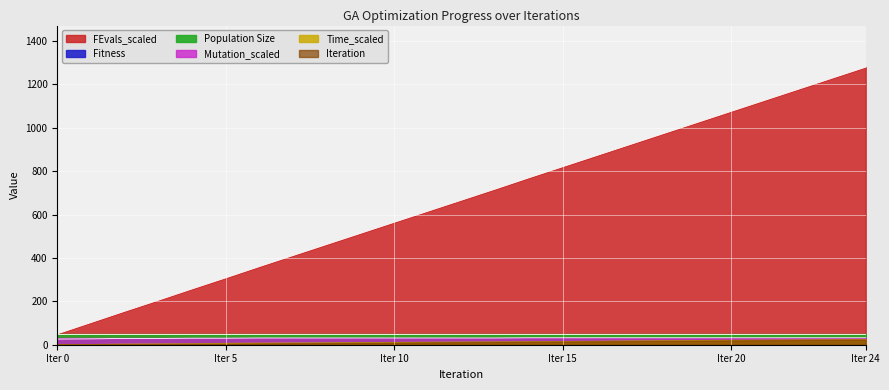

True or false: FEvals_scaled and Iteration intersect in this chart.

False